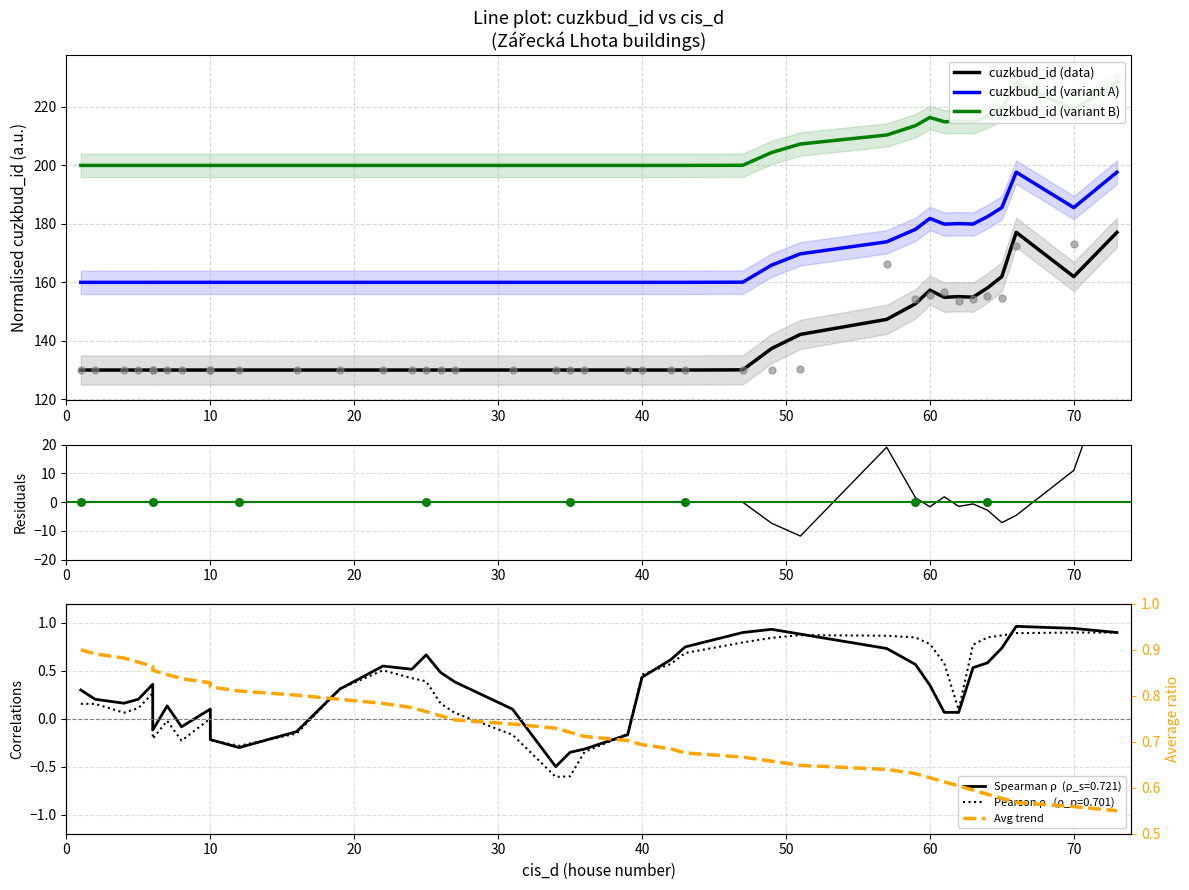

At how many categories does at least one series exceed 4?

40